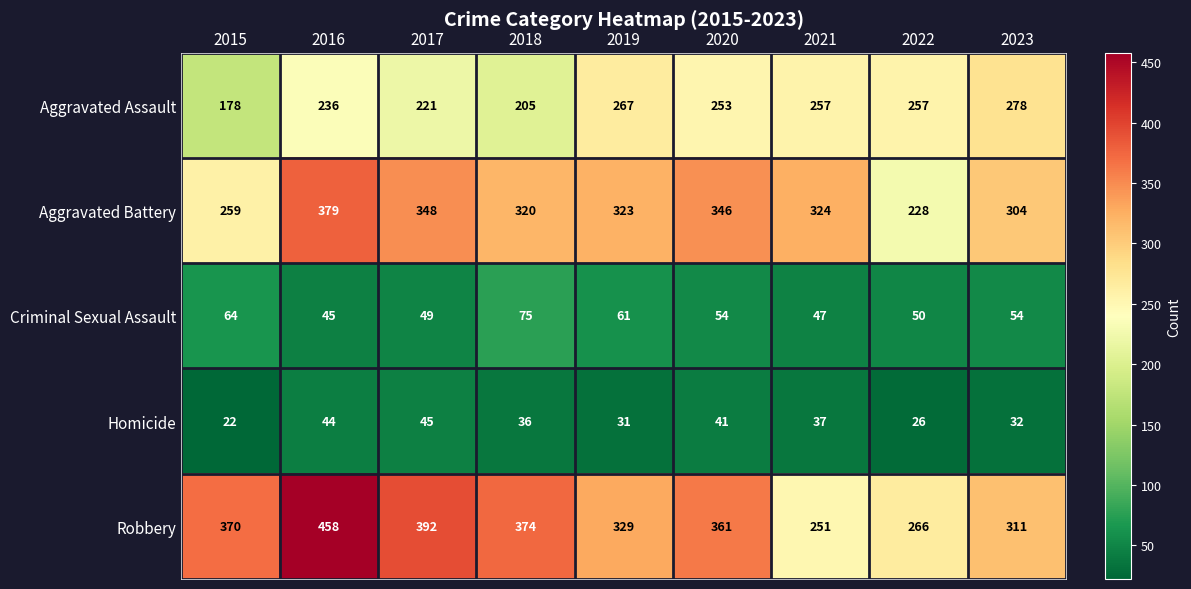

What is the difference between the maximum and minimum values in the Aggravated Battery series?

151